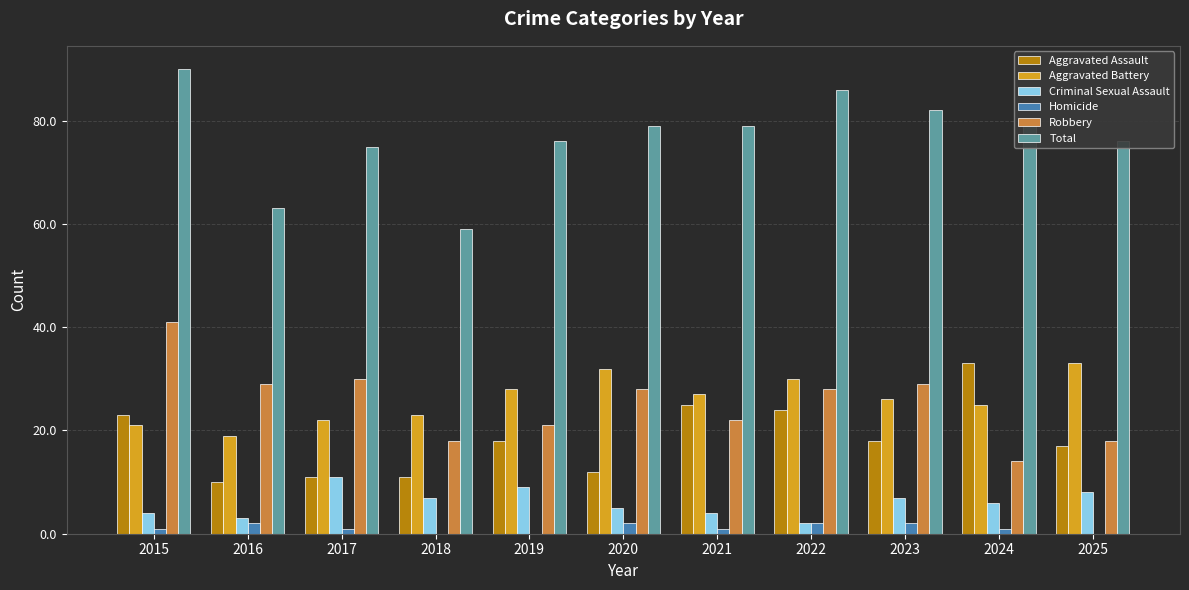

Reading left to right, list all the values displayed in this chart.

Aggravated Assault: 2015=23	2016=10	2017=11	2018=11	2019=18	2020=12	2021=25	2022=24	2023=18	2024=33	2025=17
Aggravated Battery: 2015=21	2016=19	2017=22	2018=23	2019=28	2020=32	2021=27	2022=30	2023=26	2024=25	2025=33
Criminal Sexual Assault: 2015=4	2016=3	2017=11	2018=7	2019=9	2020=5	2021=4	2022=2	2023=7	2024=6	2025=8
Homicide: 2015=1	2016=2	2017=1	2018=0	2019=0	2020=2	2021=1	2022=2	2023=2	2024=1	2025=0
Robbery: 2015=41	2016=29	2017=30	2018=18	2019=21	2020=28	2021=22	2022=28	2023=29	2024=14	2025=18
Total: 2015=90	2016=63	2017=75	2018=59	2019=76	2020=79	2021=79	2022=86	2023=82	2024=79	2025=76